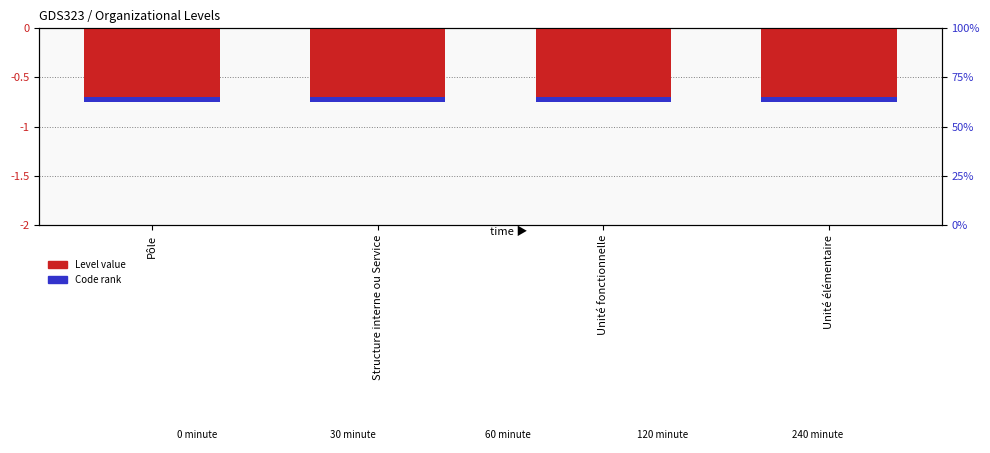

How many bars are there in total?

8